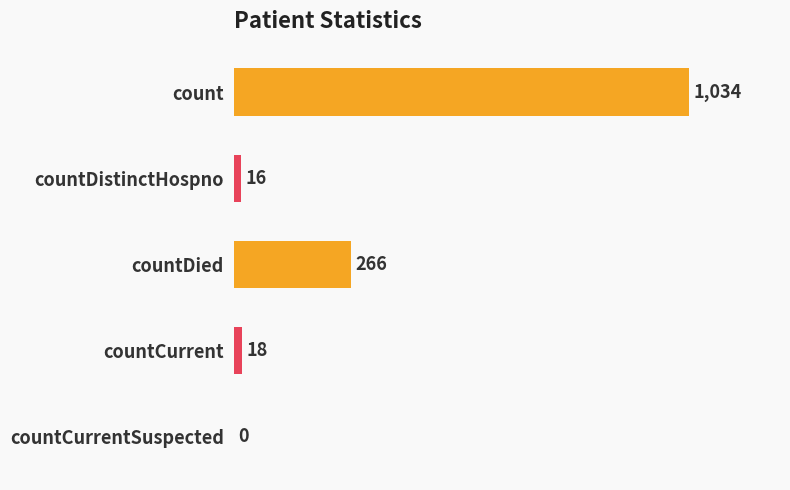

How many positive values are there?

4